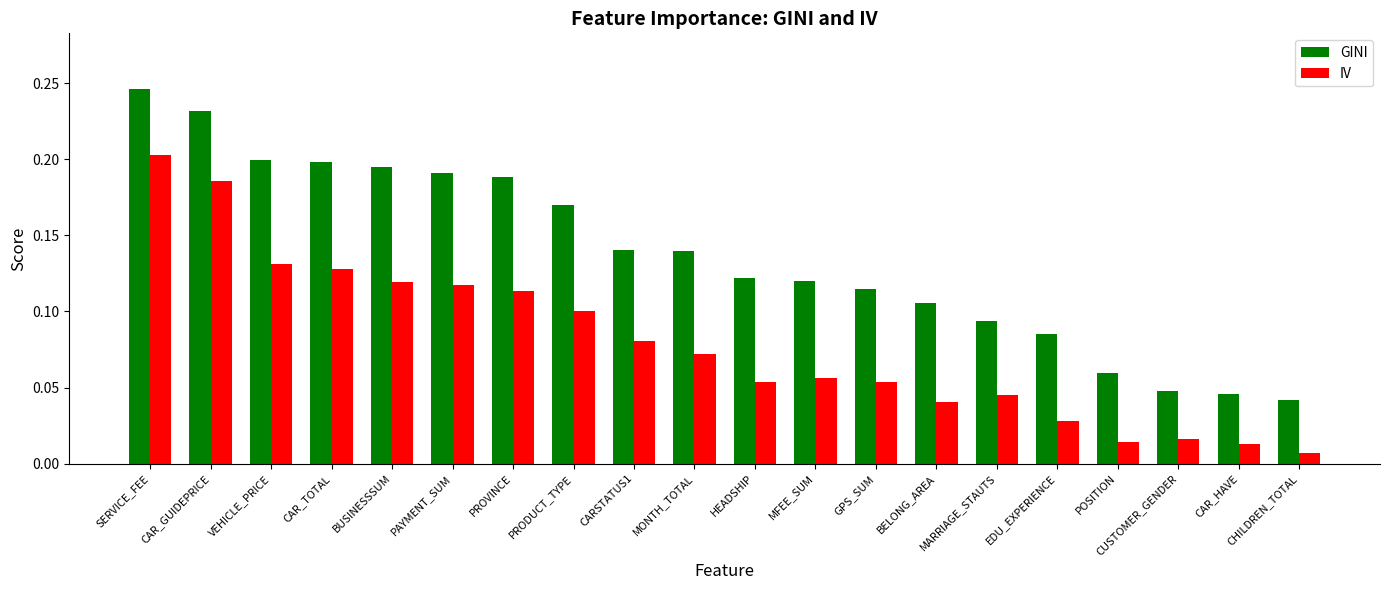

Rank the series at SERVICE_FEE from lowest to highest value.

IV, GINI